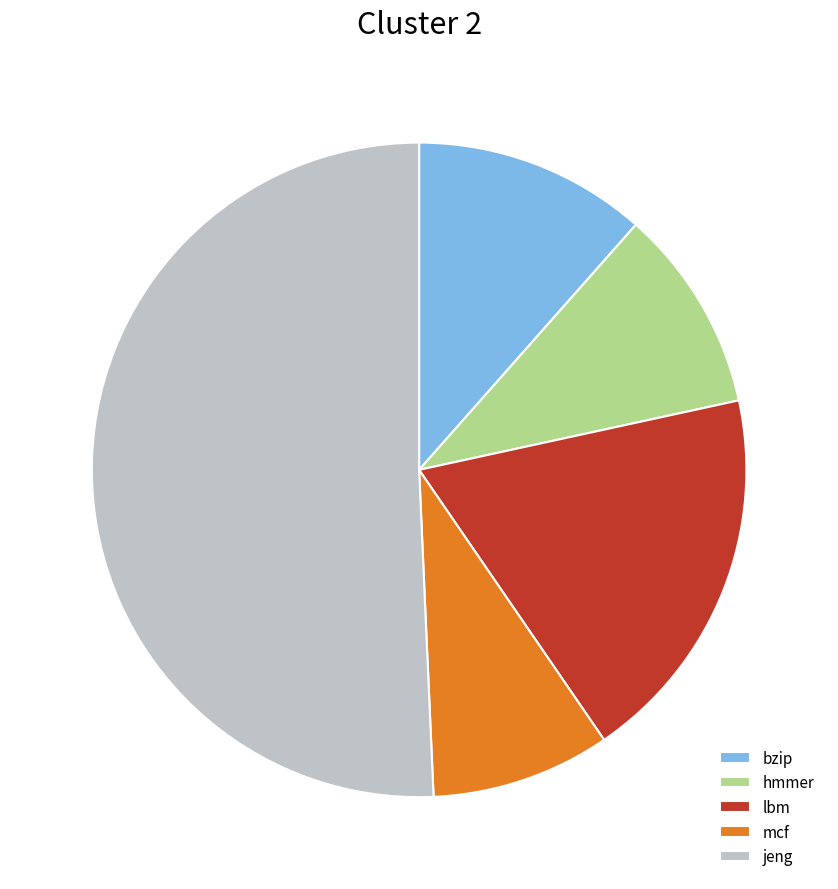

How many segments does this pie chart have?

5